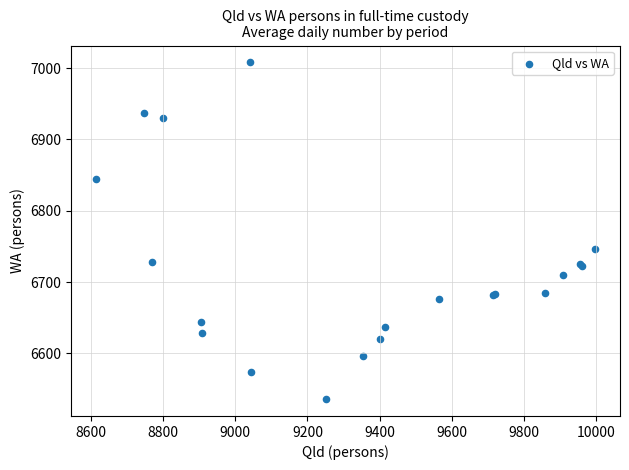

What Y value in the scatter plot is closest to 6772?

6747